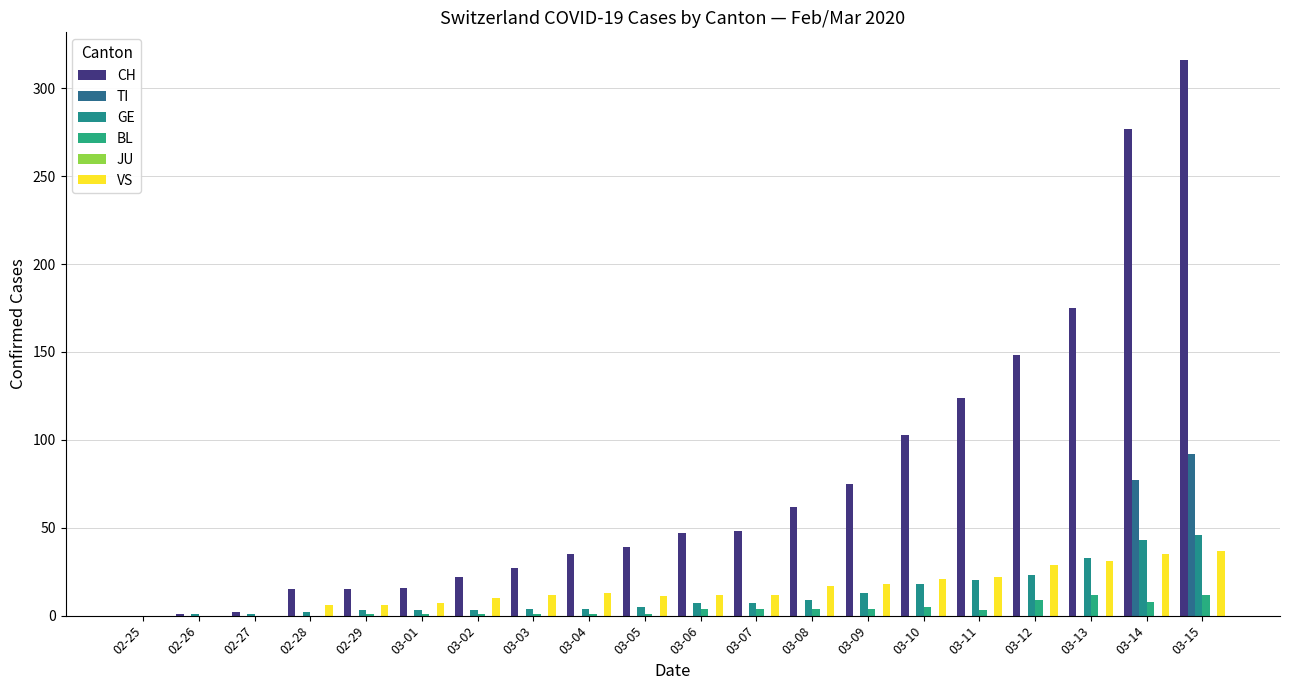

The value of VS at 02-26 is -17. True or false?

False